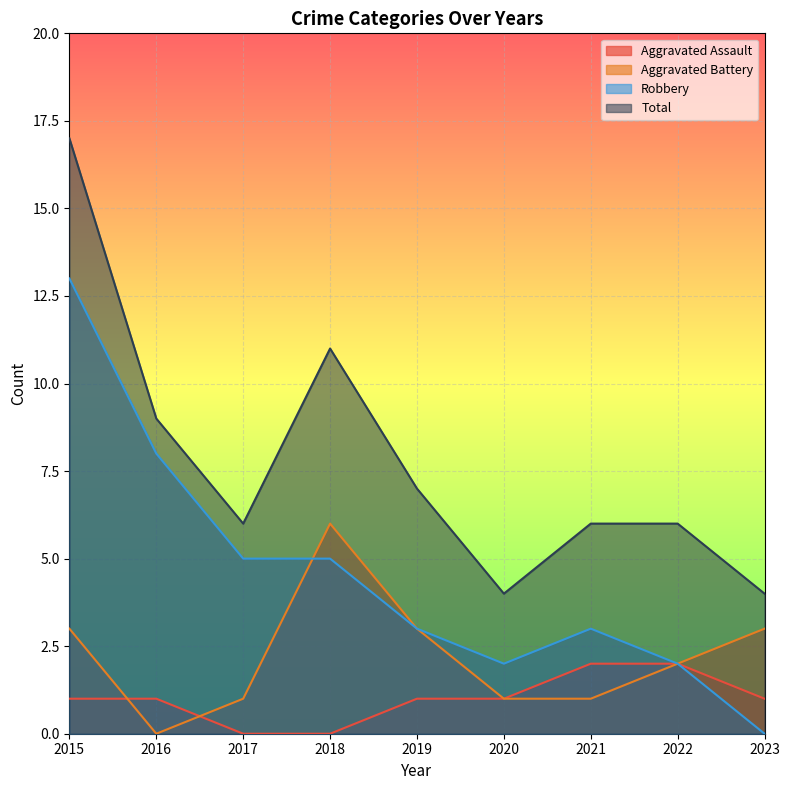

Between 2018 and 2021, which is larger?

2021